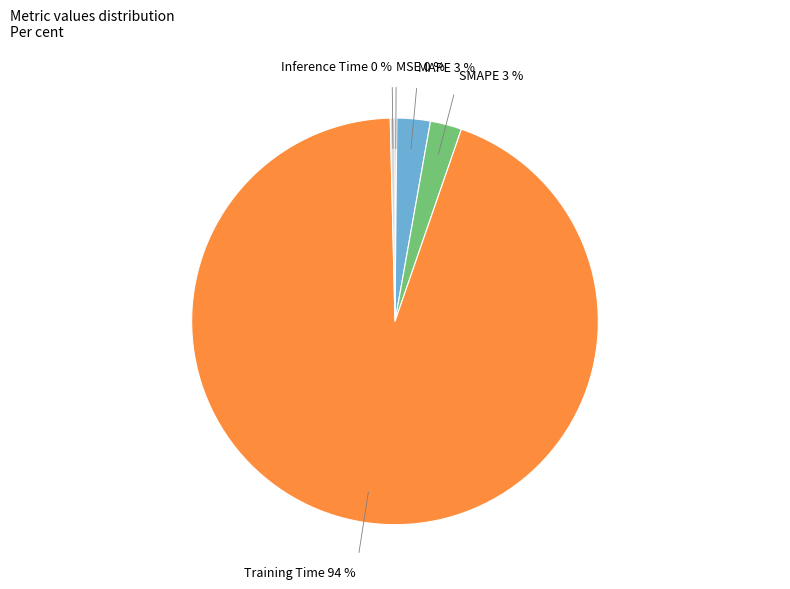

To the nearest percent, what is the difference between the largest and smallest slice percentages?

94%